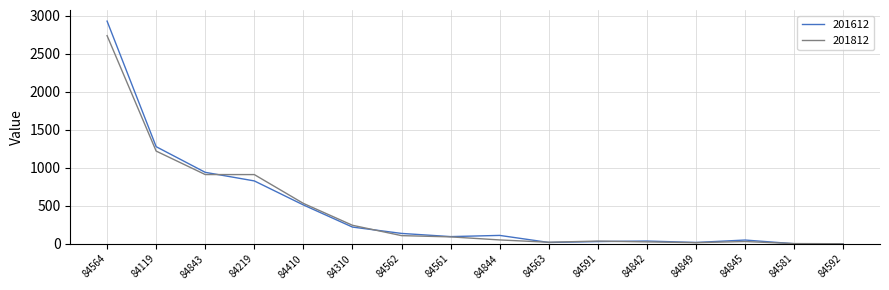

What is the total value across all series at 84219?

1737.8